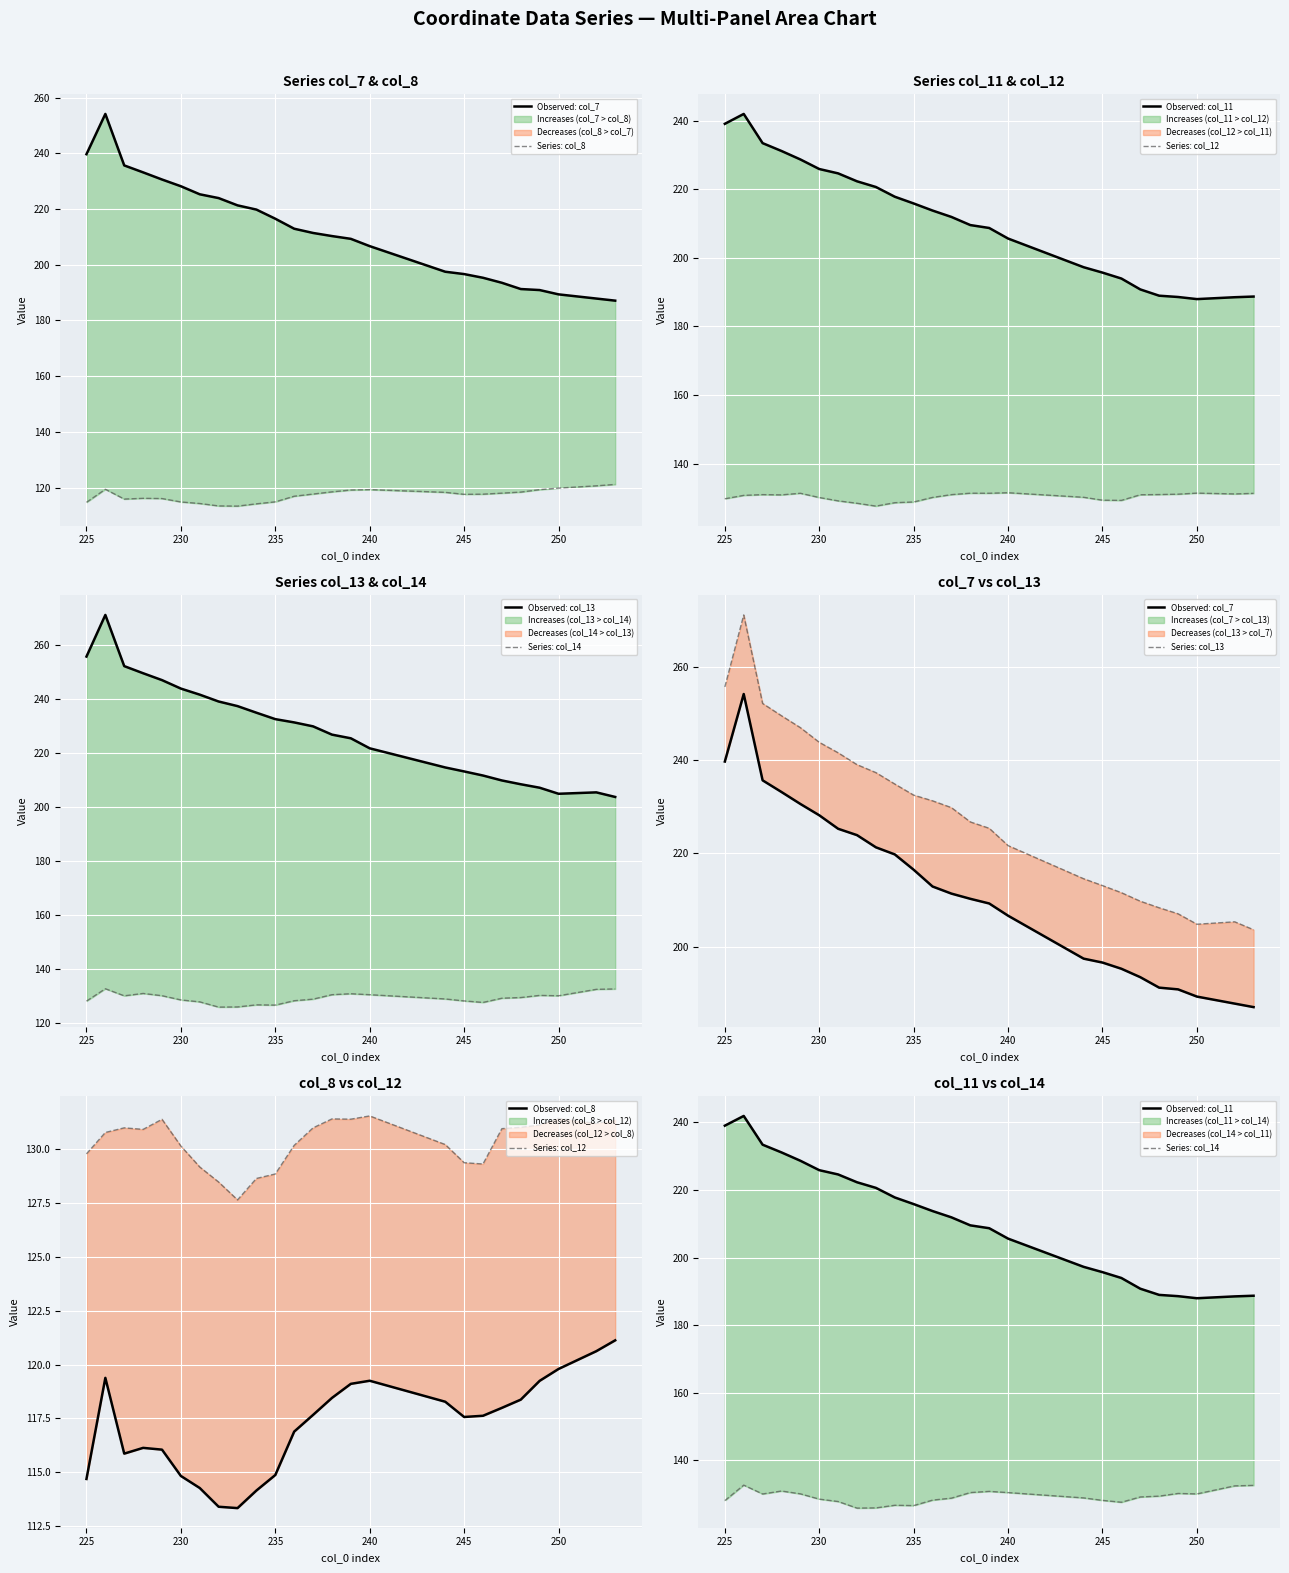

Where is col_8 nearest to the value 117?

236